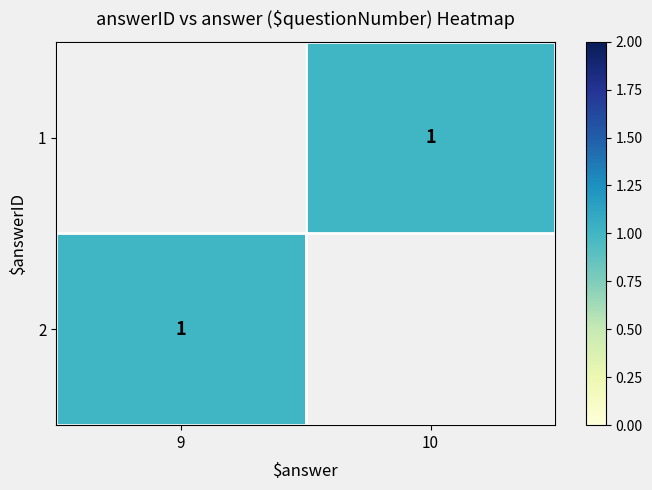

Is the value of 1 at 9 greater than the value of 2 at 10?

No